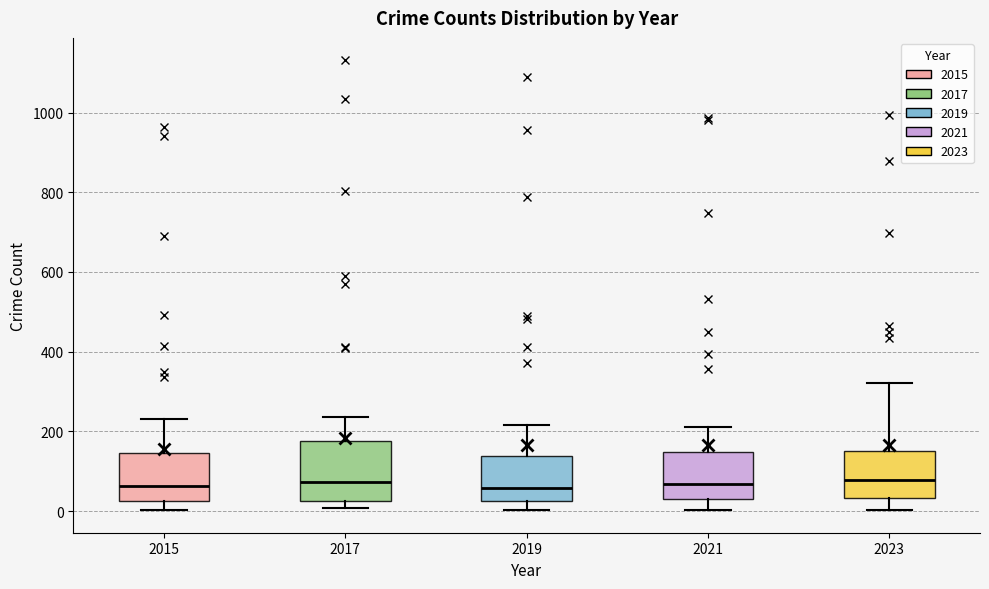

Where is the upper edge of the box at x = 2021 on the y-axis? The values are not printed on the chart, so give them approximately, as read against the axis.

140